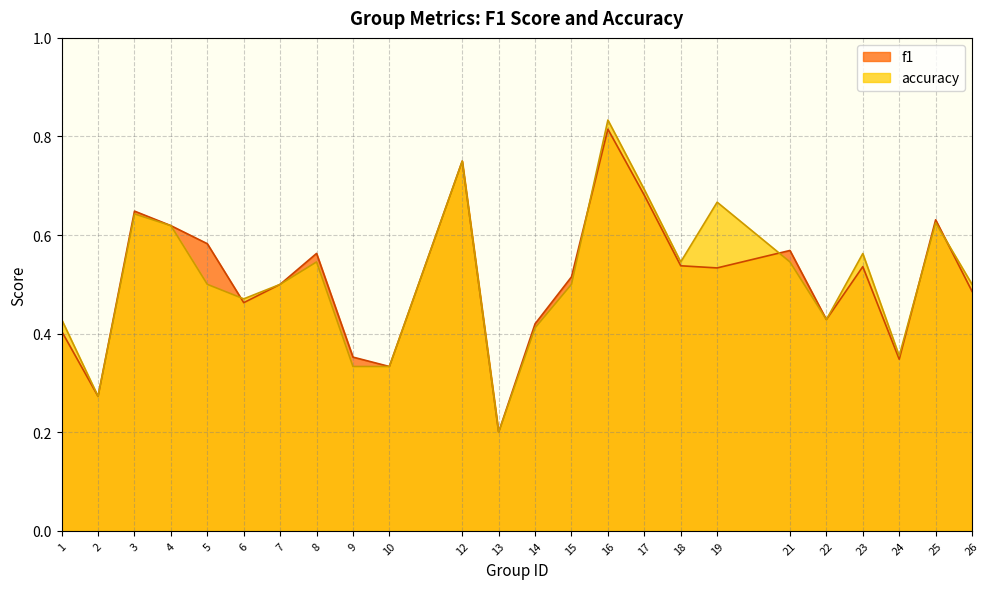

Rank the series by their average value, from lowest to highest.

f1, accuracy